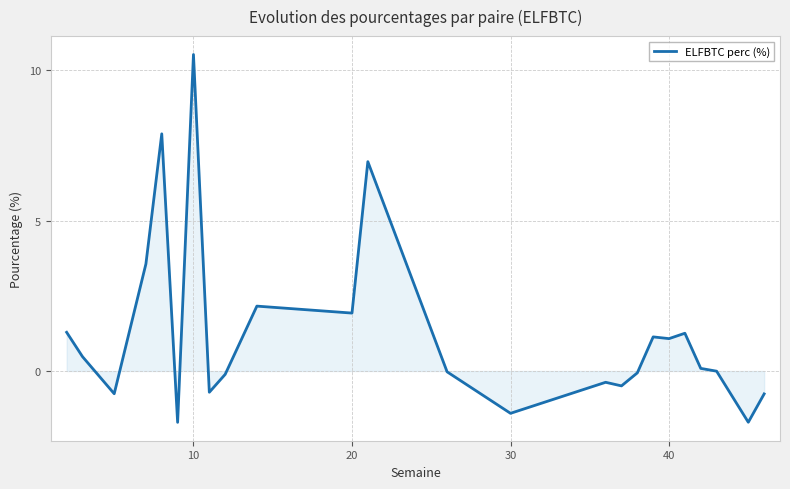

What is the sum of all values?

30.2